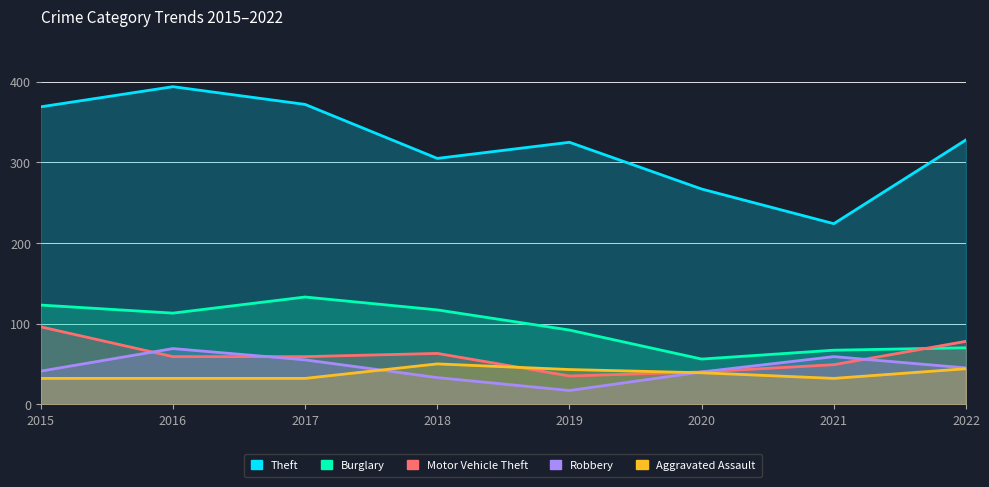

Where does the Theft series first go above 328?

2015